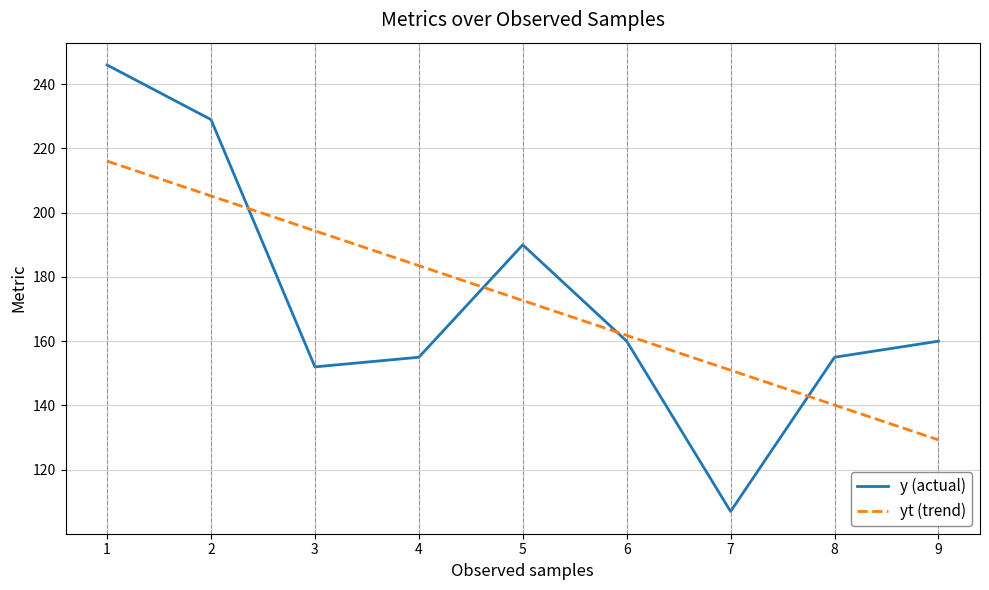

At 9, list the series in order from smallest to largest.

yt (trend), y (actual)